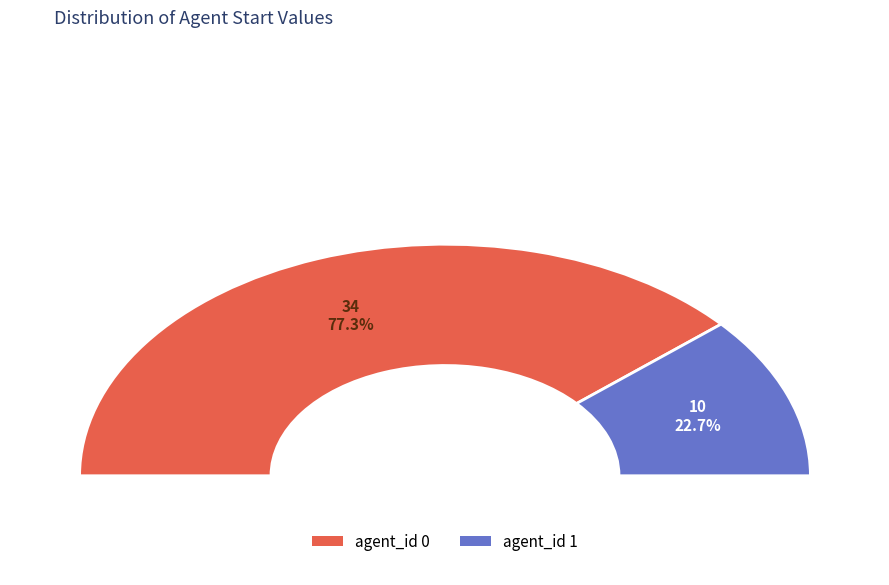

To the nearest percent, what is the difference between the 0 and 1 slice percentages?

55%